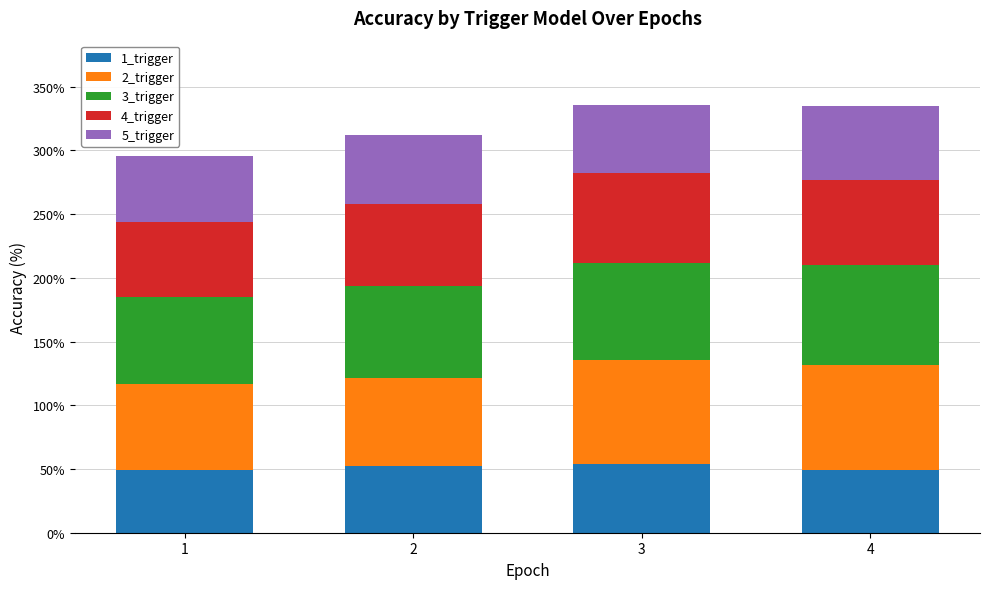

What is the maximum value for 1_trigger?

54.2